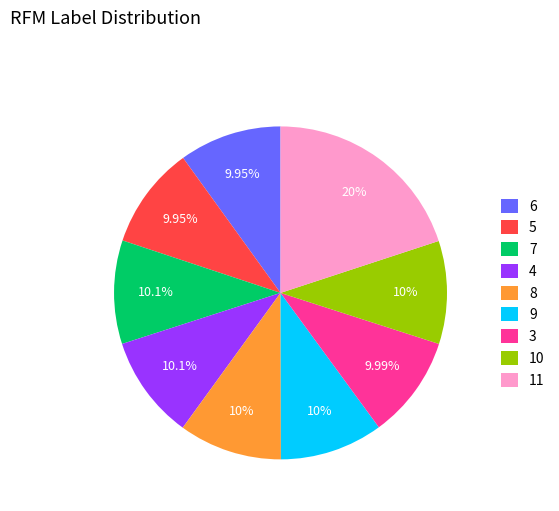

The 8 slice represents 1% of the pie. True or false?

False